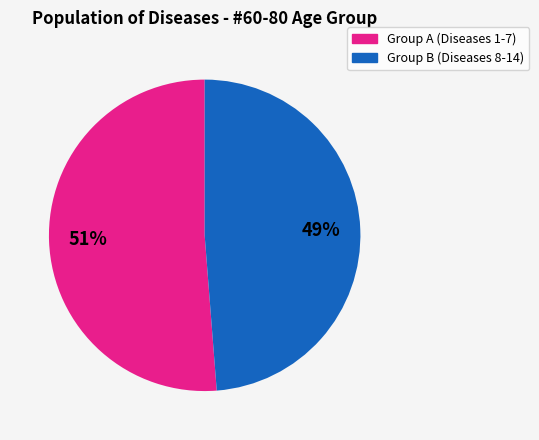

Is the sum of Group A (Diseases 1-7) and Group B (Diseases 8-14) greater than half?

Yes